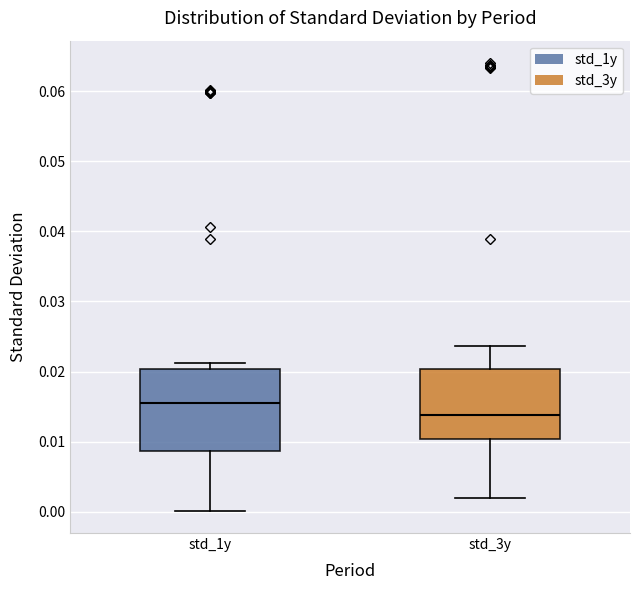

Which box is the tallest, from its lower edge to its upper edge?

std_1y